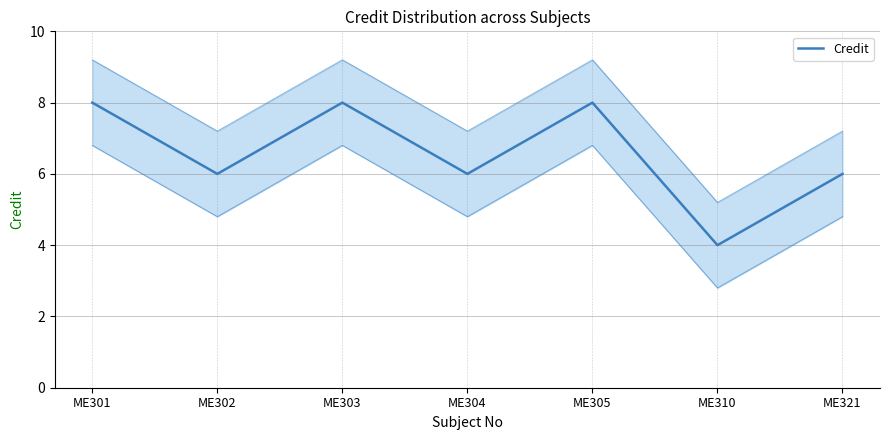

The value at ME310 is 4. True or false?

True